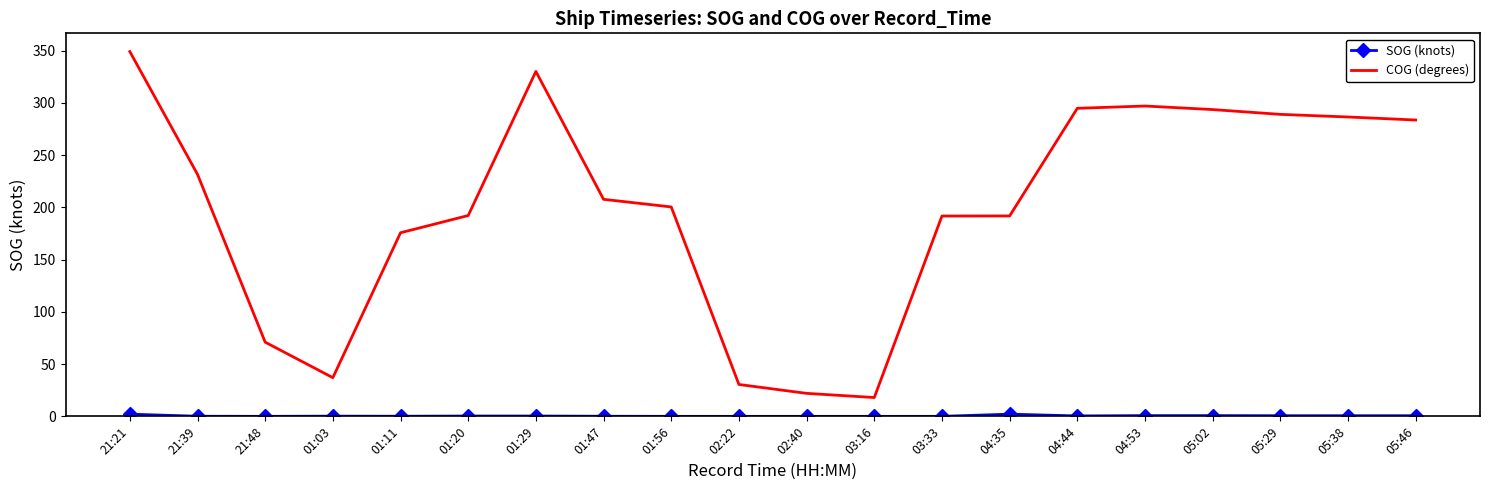

Which label corresponds to the largest value in the chart?

21:21